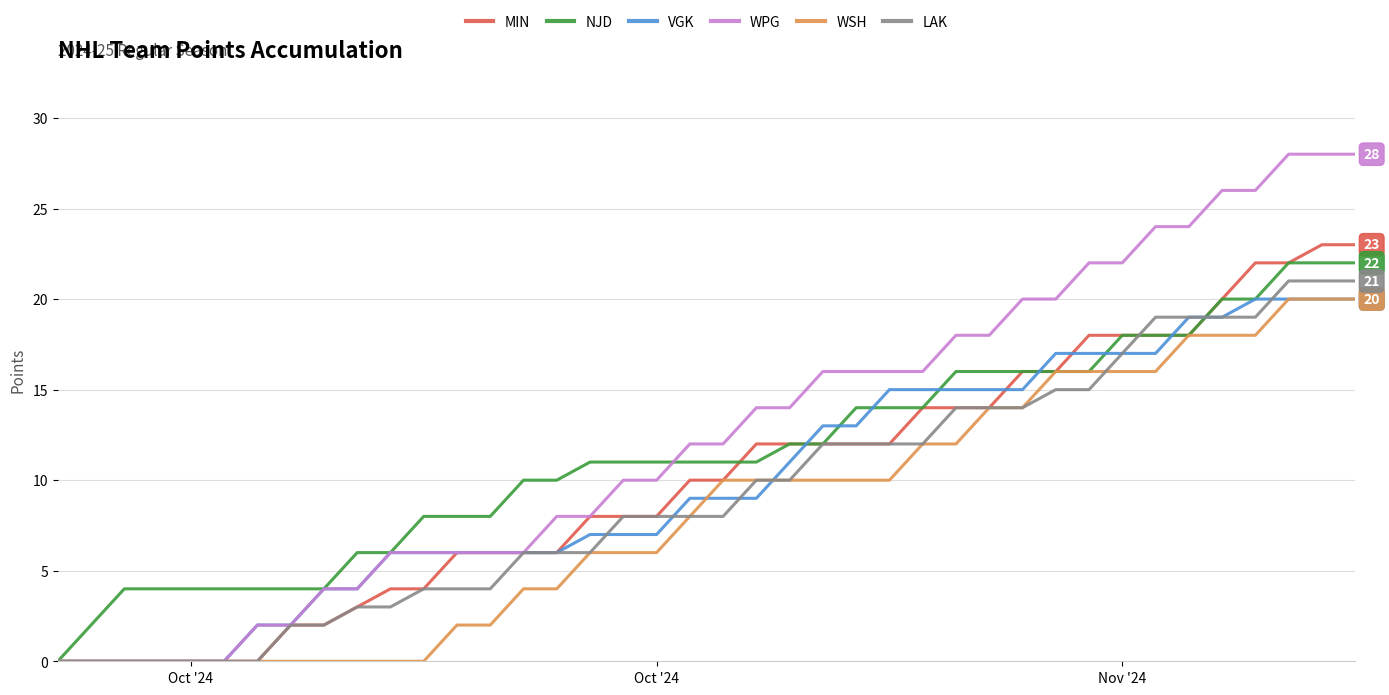

Which series has the widest spread of values?

WPG